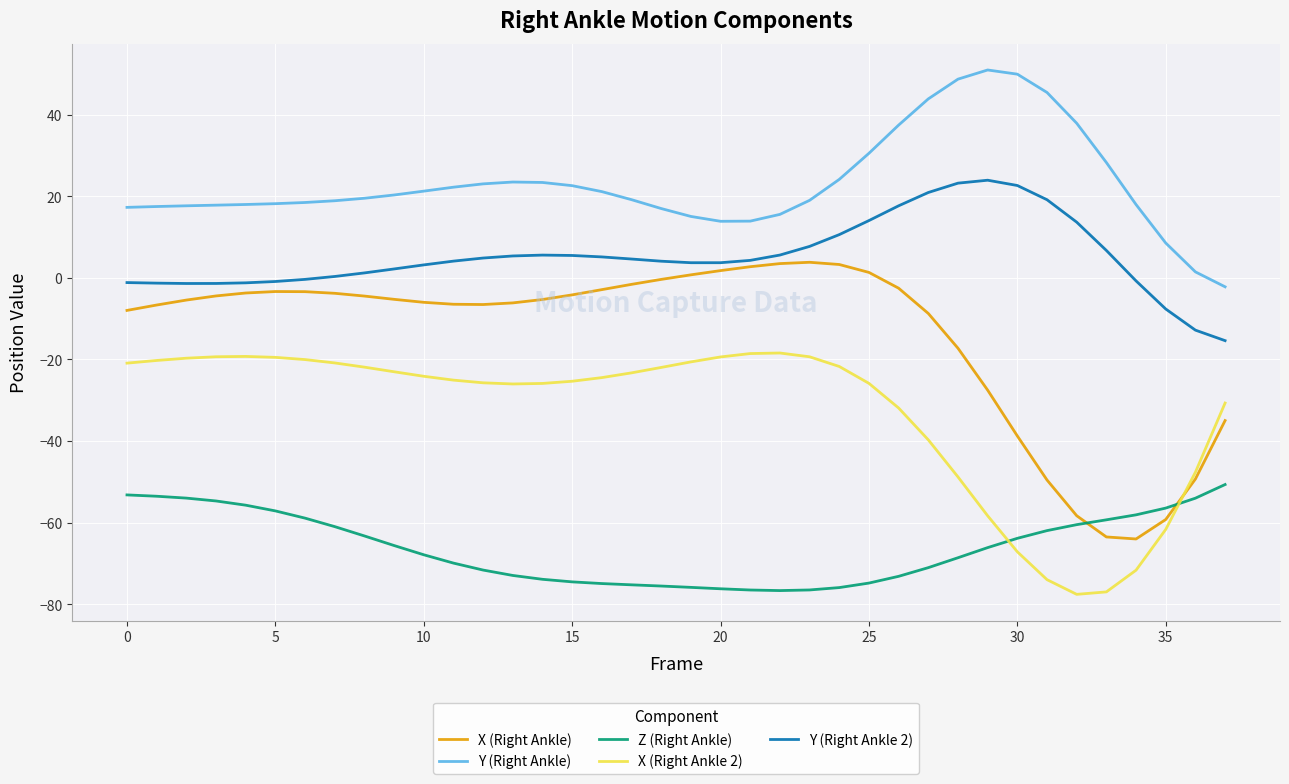

What is the maximum value shown in the chart?

51.0